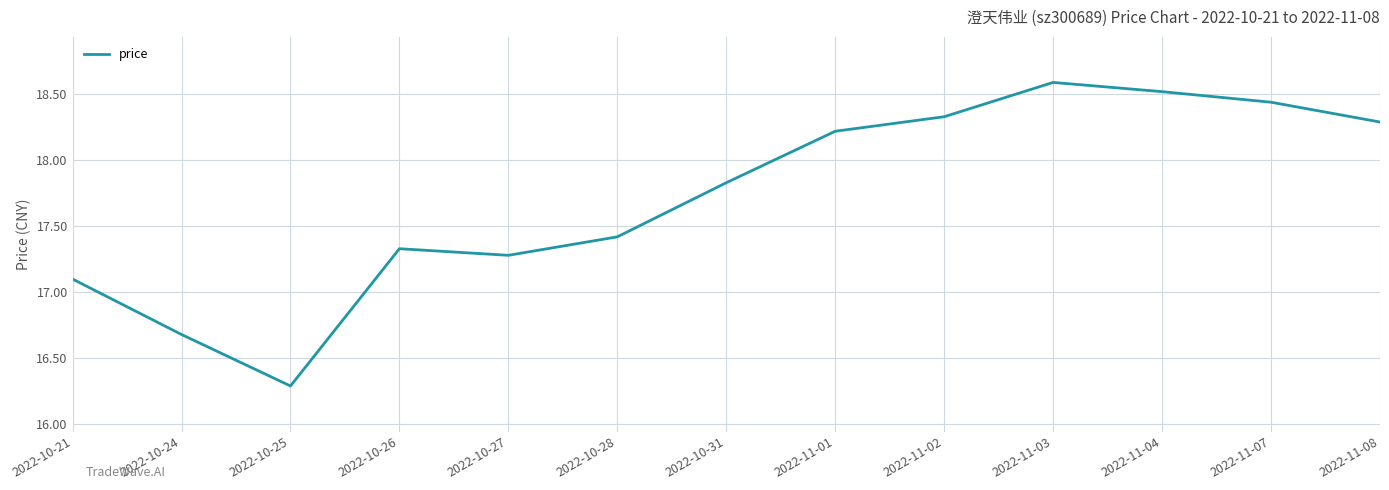

What is the sum of the values at 2022-10-31 and 2022-10-25?

34.1